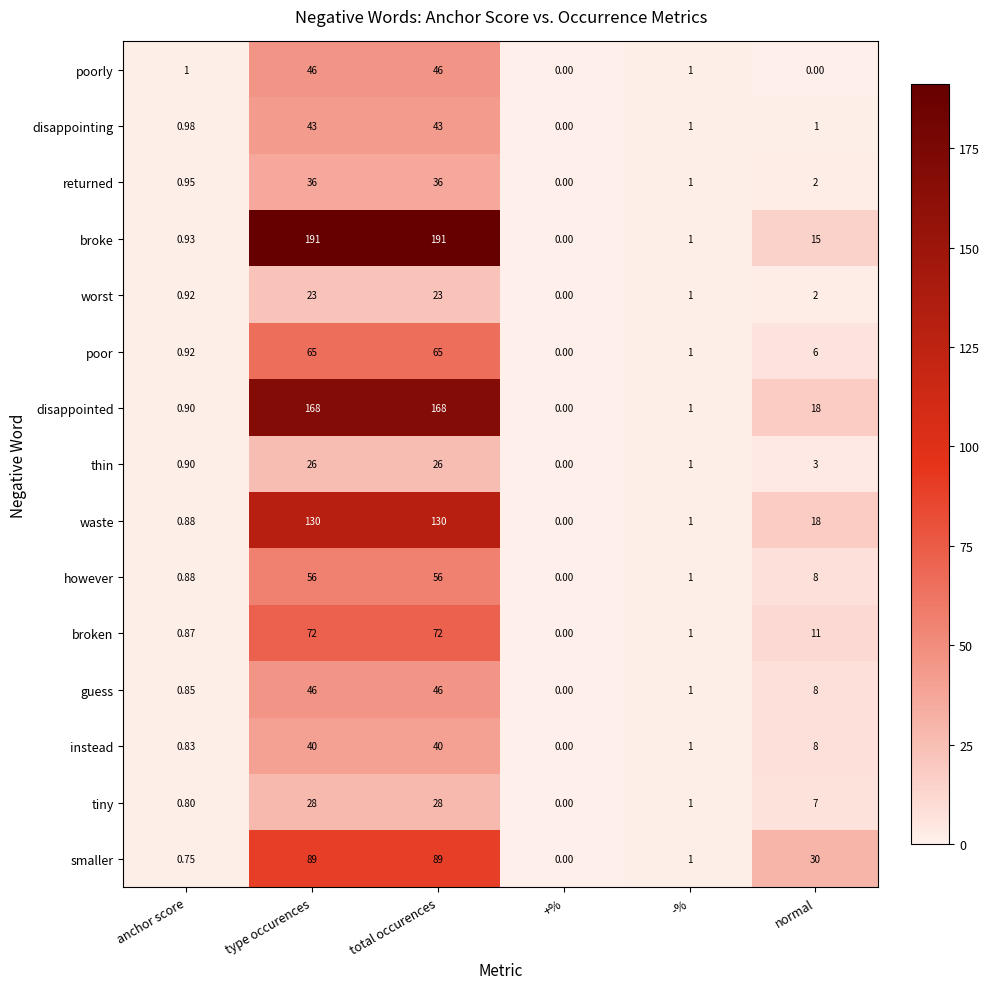

Which series changed the most between -% and normal?

smaller